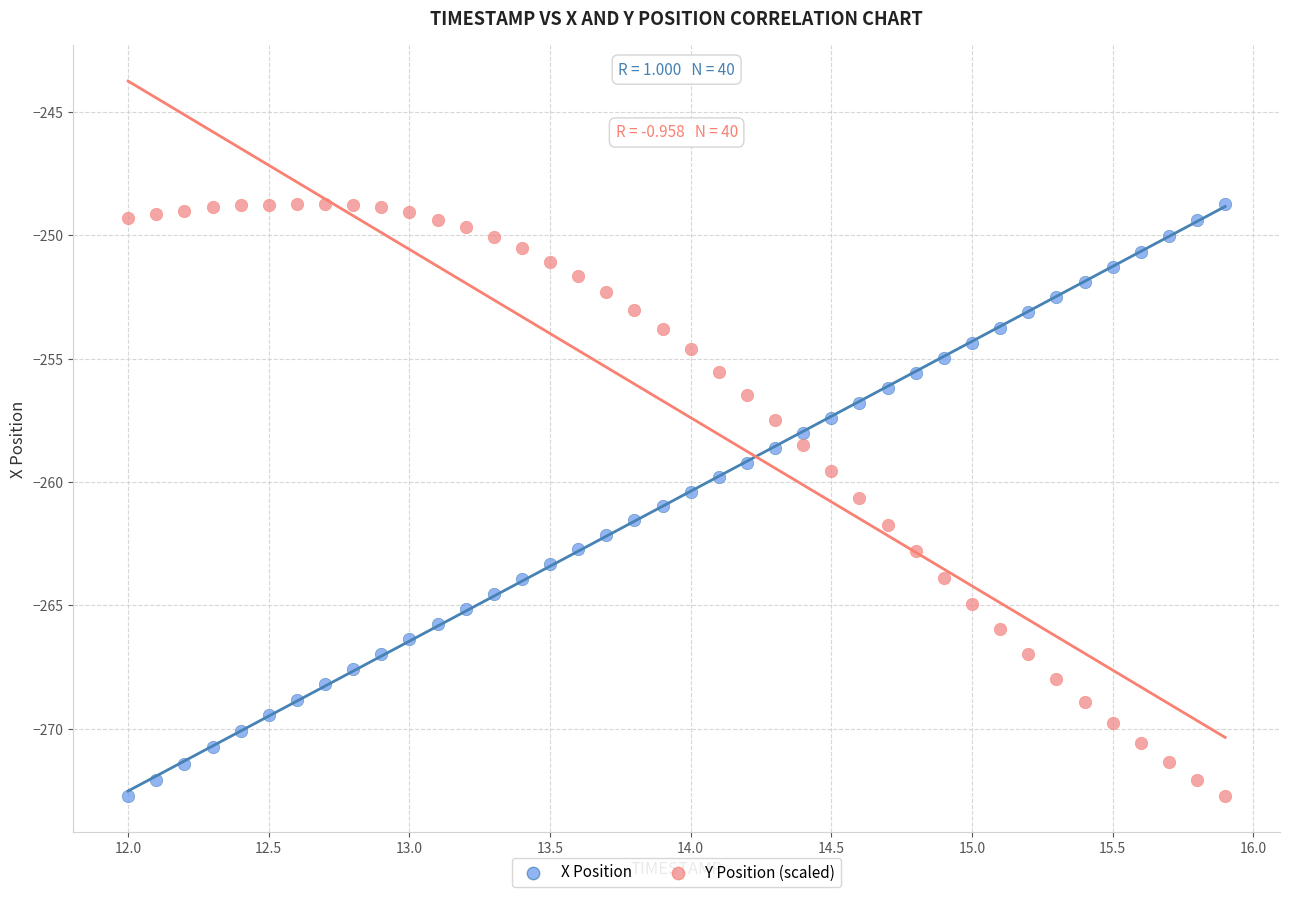

Across all data points, what is the range of Y values (max minus min)?

24.0